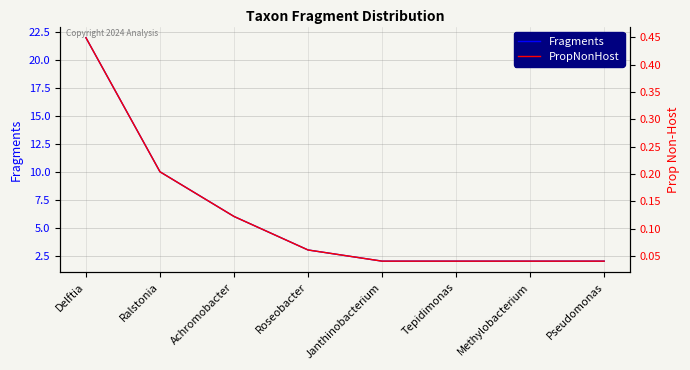

Reading left to right, transcribe all the data shown in this chart.

Fragments: Delftia=22.0	Ralstonia=10.0	Achromobacter=6.0	Roseobacter=3.0	Janthinobacterium=2.0	Tepidimonas=2.0	Methylobacterium=2.0	Pseudomonas=2.0
PropNonHost: Delftia=0.4	Ralstonia=0.2	Achromobacter=0.1	Roseobacter=0.1	Janthinobacterium=0.0	Tepidimonas=0.0	Methylobacterium=0.0	Pseudomonas=0.0